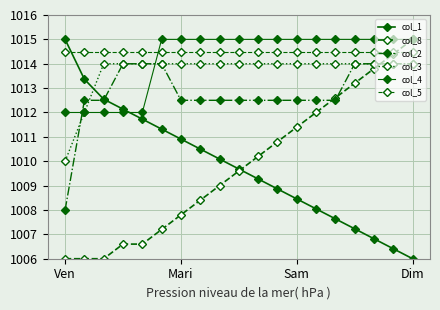

How many values in the col_2 series exceed 1012?

18